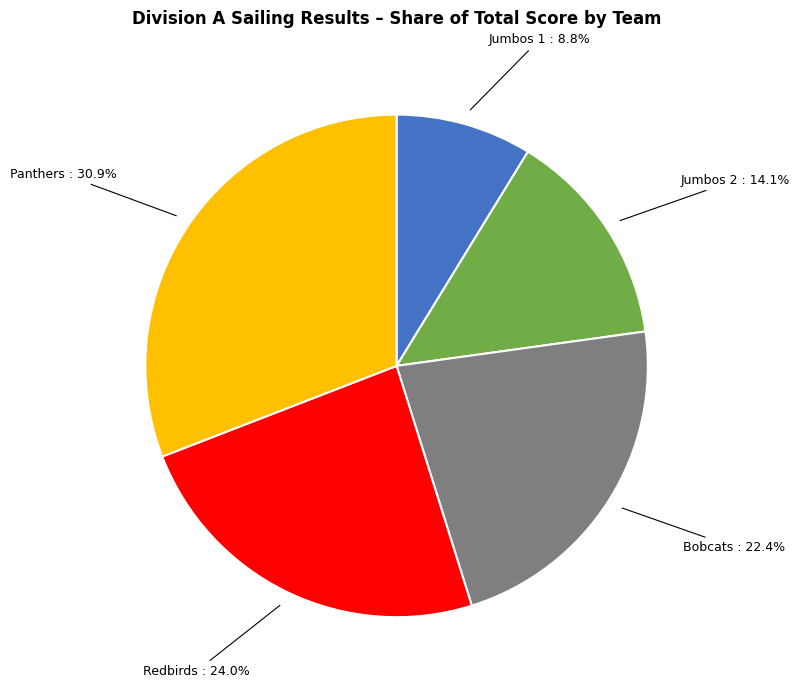

To the nearest percent, what portion does Jumbos 2 represent?

14%